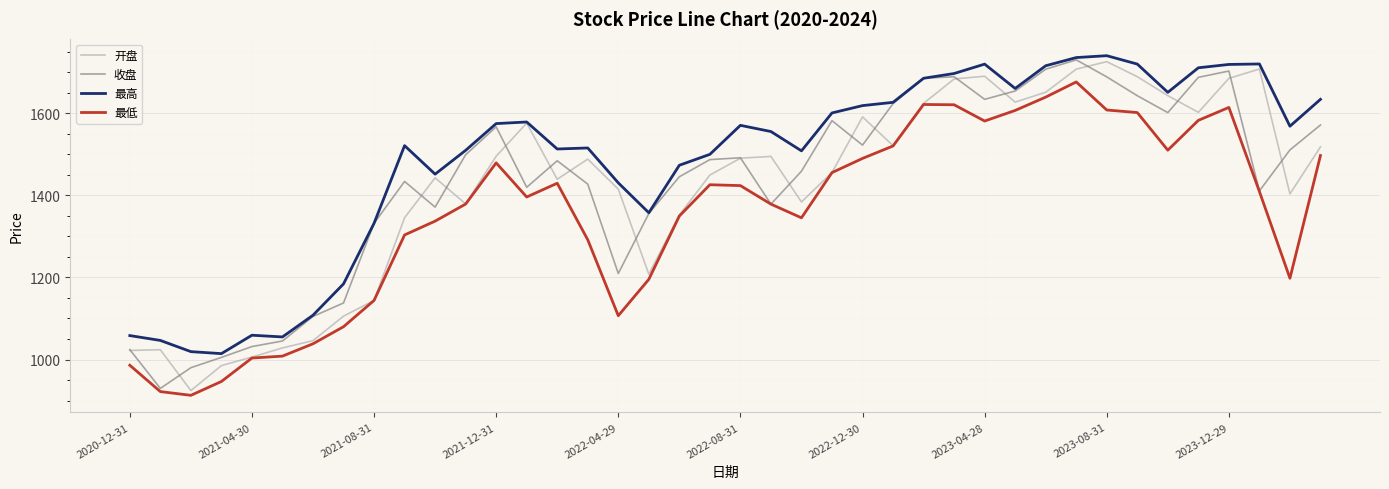

What is the greatest value displayed?

1740.8